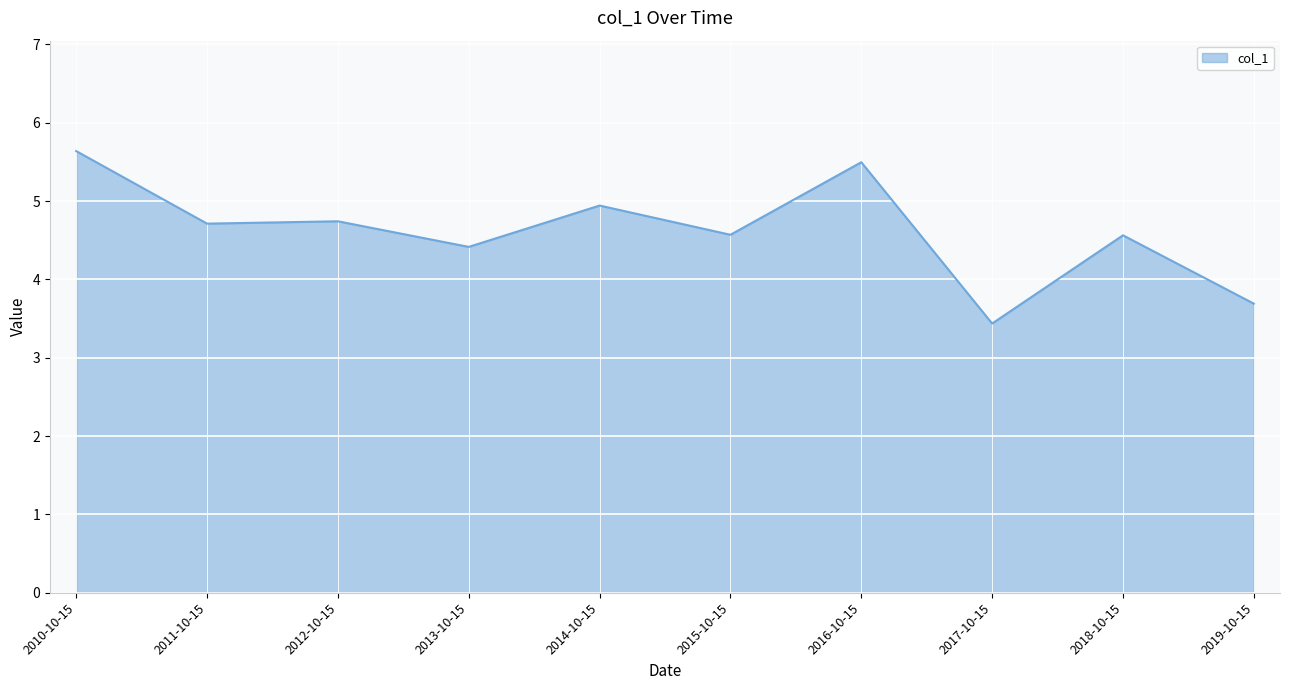

What position from the left is 2016-10-15?

7